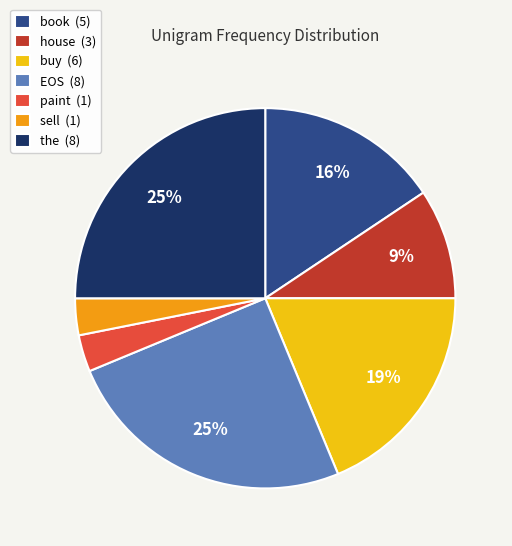

How many segments does this pie chart have?

7